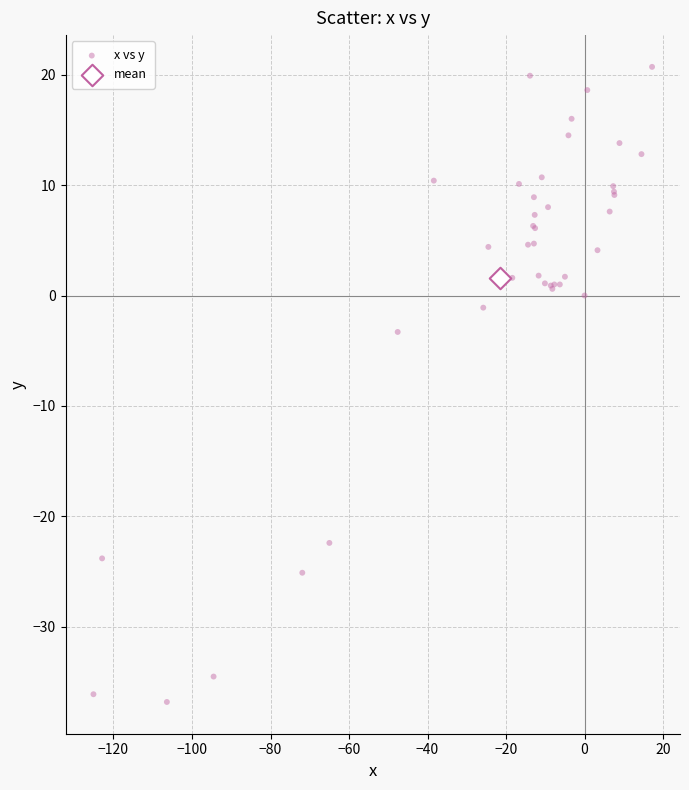

What are all the series names shown in the legend?

x vs y, mean